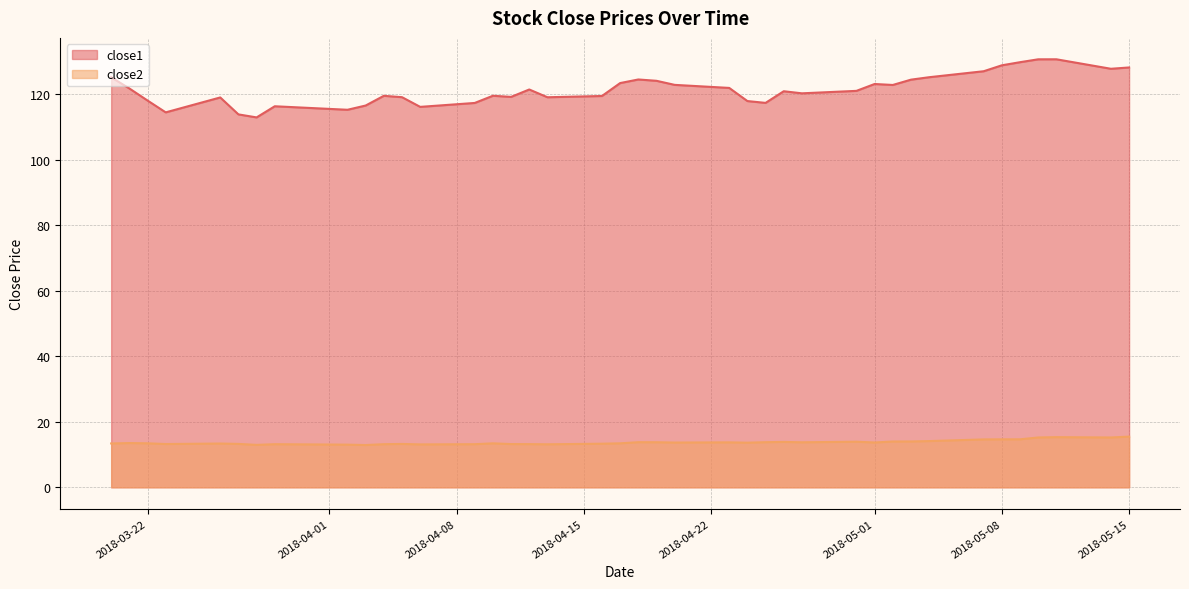

Where does the close2 series first go above 13?

2018-03-20